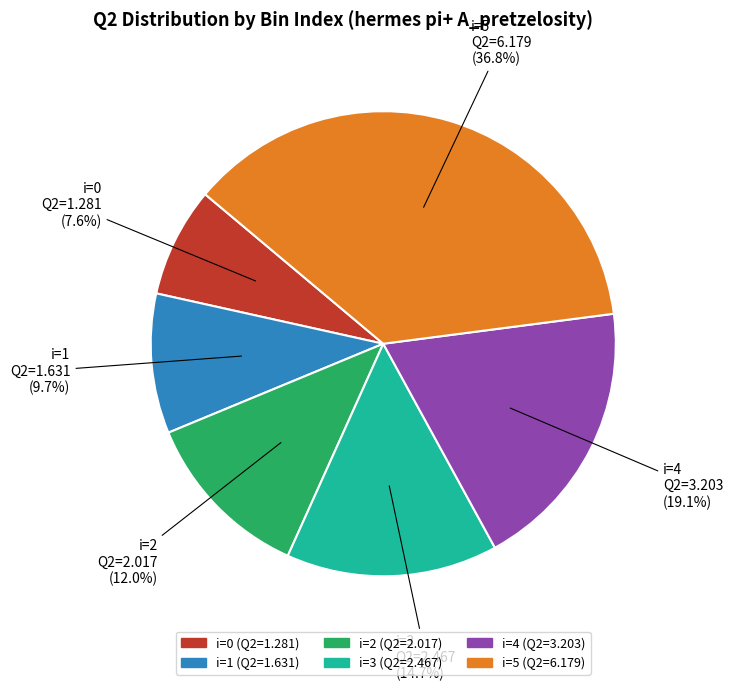

Which slice is the largest?

i=5 (Q2=6.179)